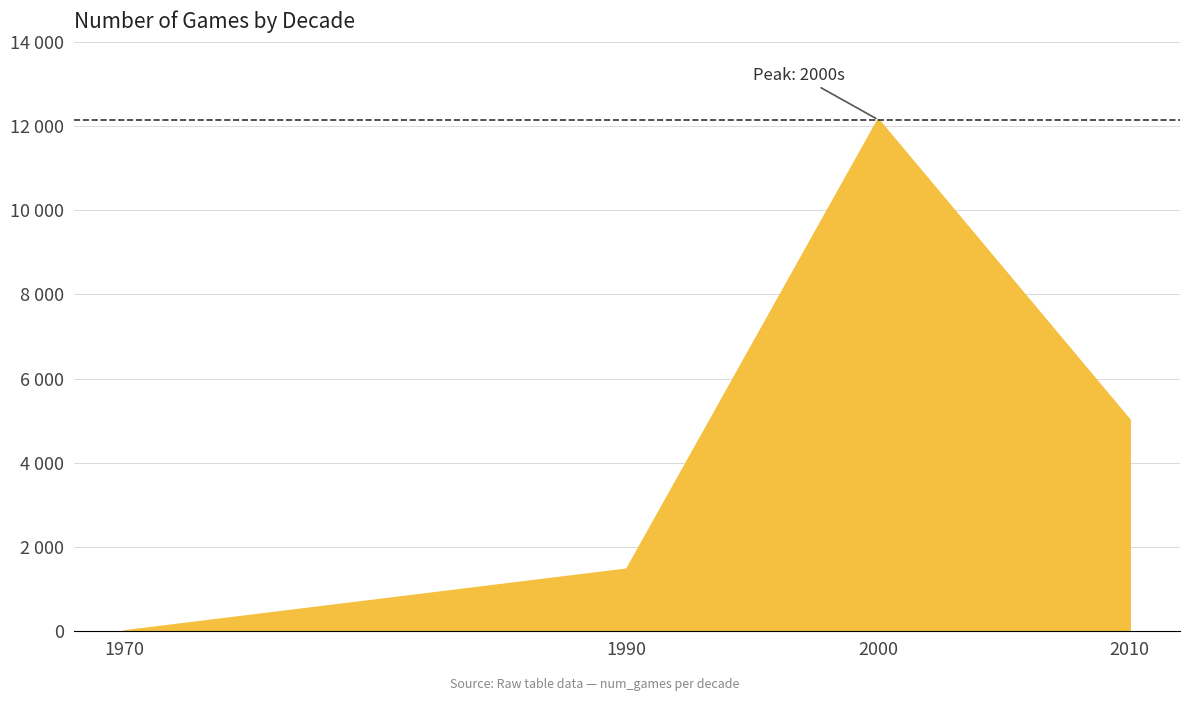

What is the sum of all values?

18625